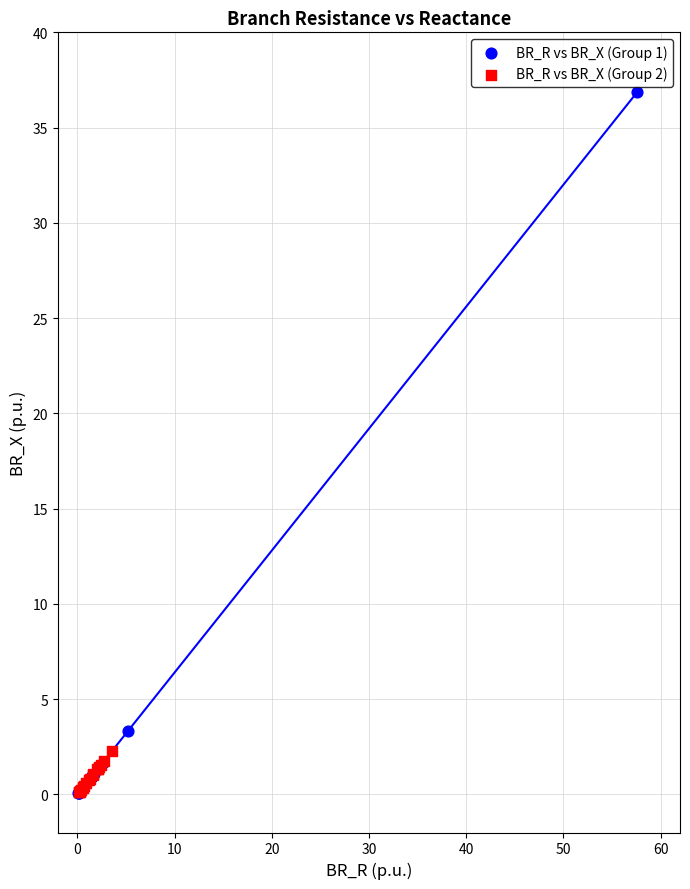

What are all the series names shown in the legend?

BR_R vs BR_X (Group 1), BR_R vs BR_X (Group 2)